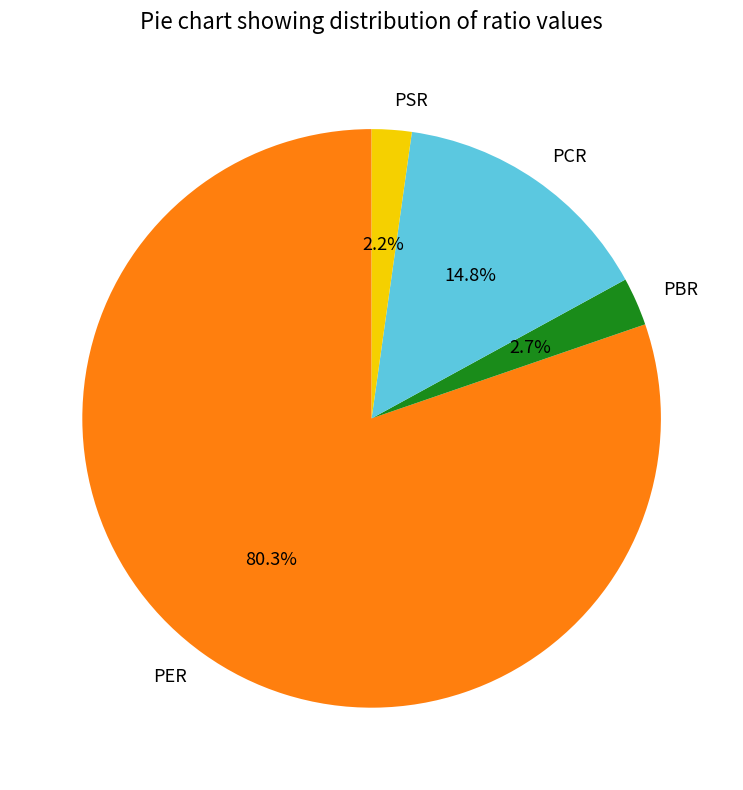

Which category accounts for the majority?

PER